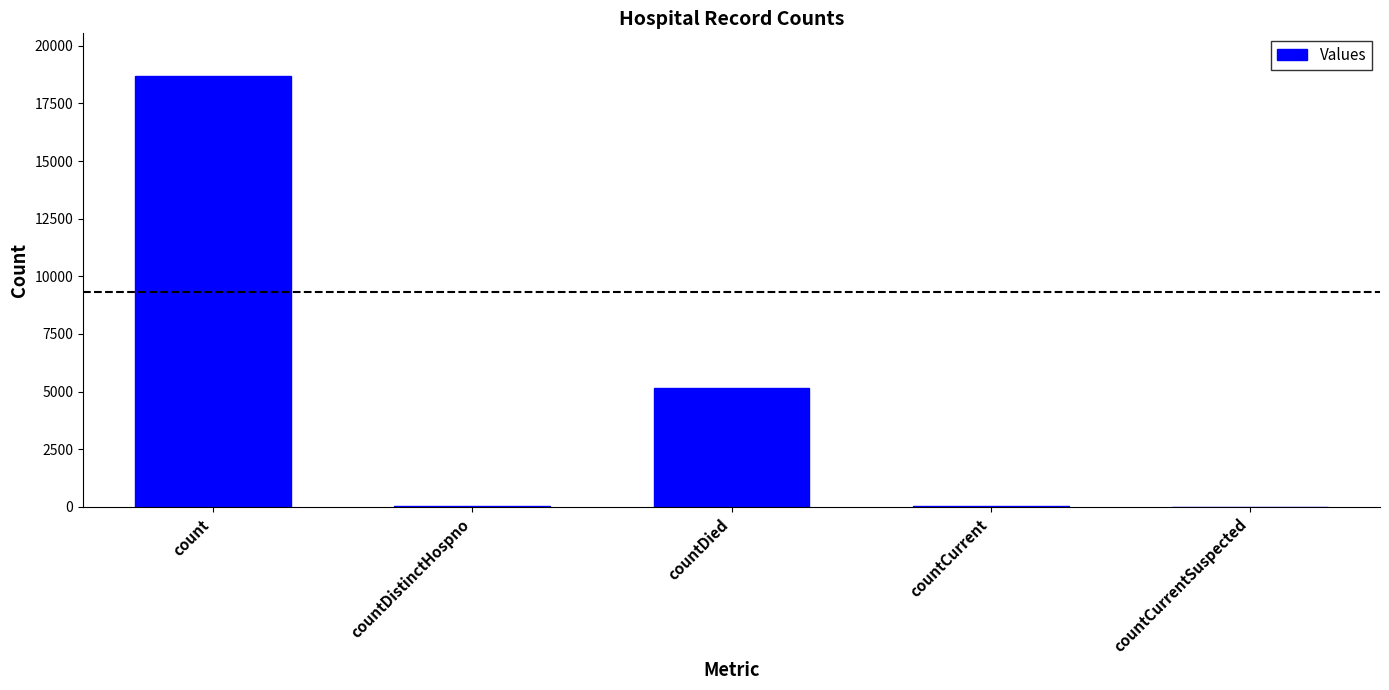

What is the sum of all values?

23928